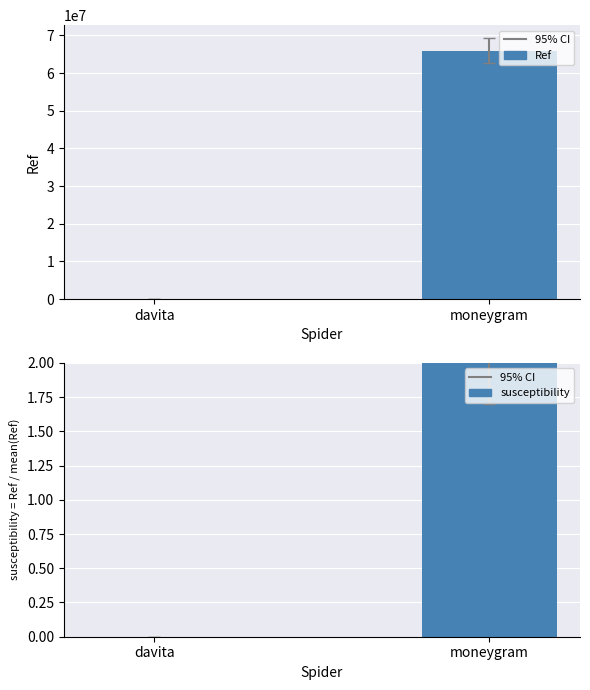

What is the difference between the Ref values at moneygram and davita?

65968491.0